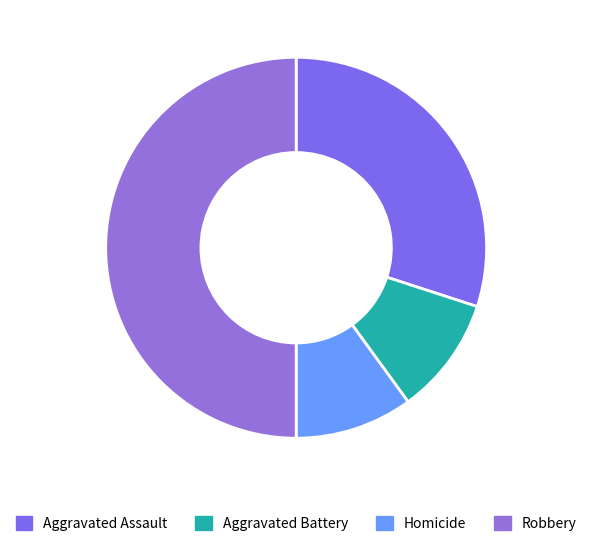

What percentage is the Aggravated Battery slice, to the nearest percent?

10%